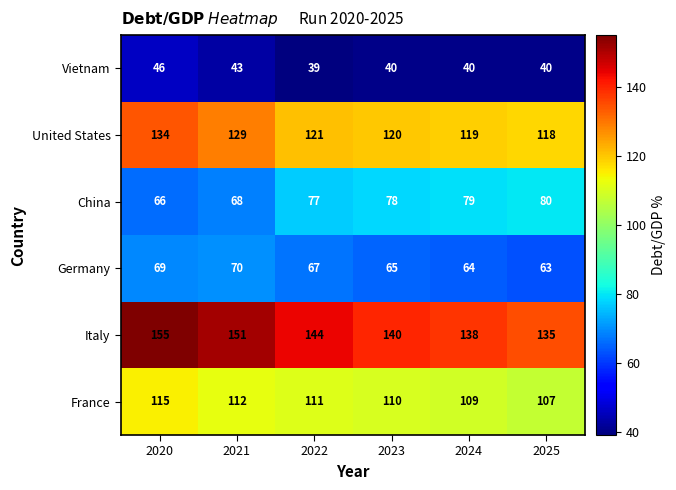

What is the sum of the United States values at 2025 and 2021?

247